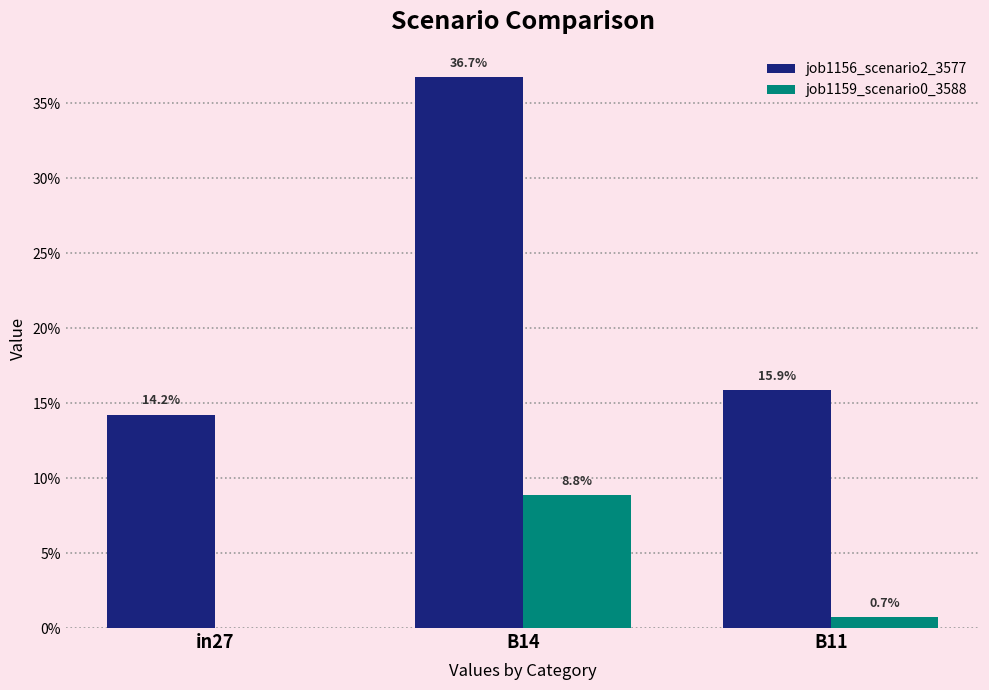

List the series in order of their overall mean, lowest first.

job1159_scenario0_3588, job1156_scenario2_3577